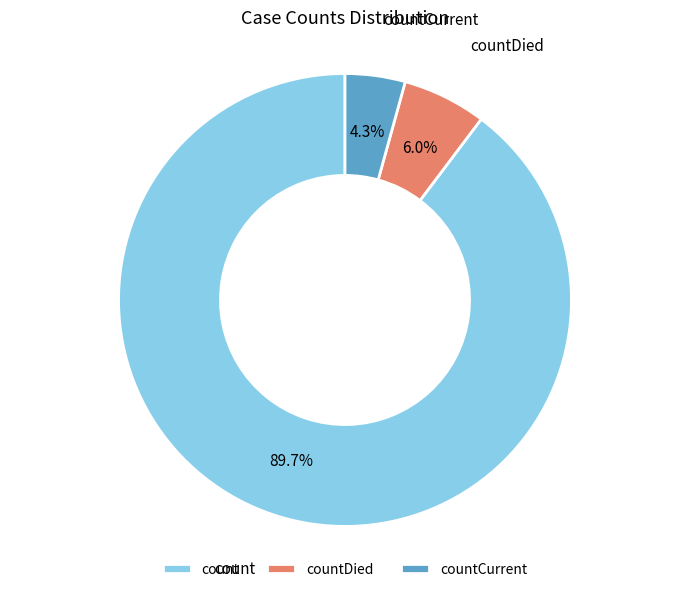

To the nearest percent, what portion does count represent?

90%